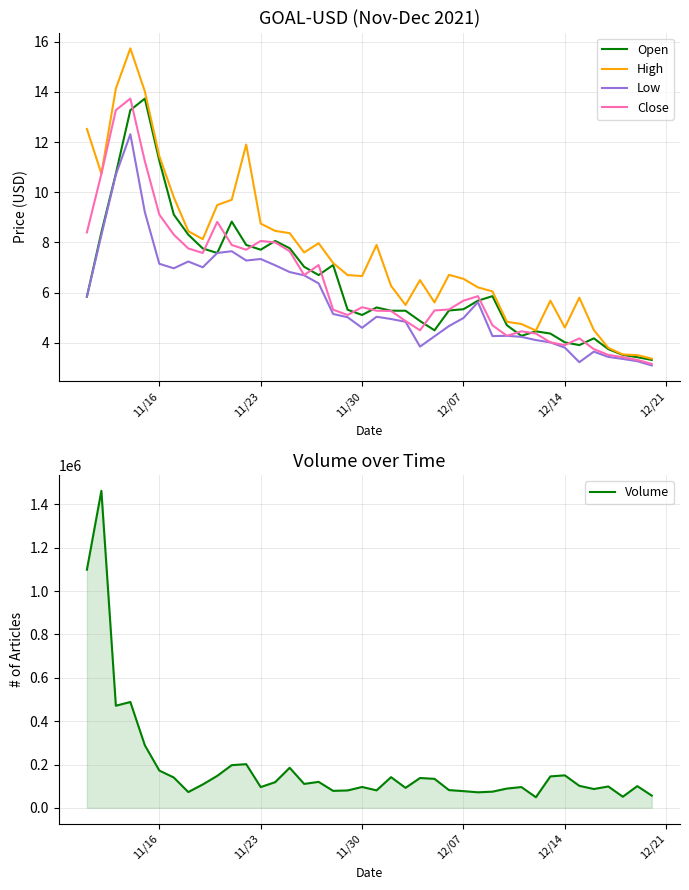

The Close series shows 8.1 at 17. True or false?

False